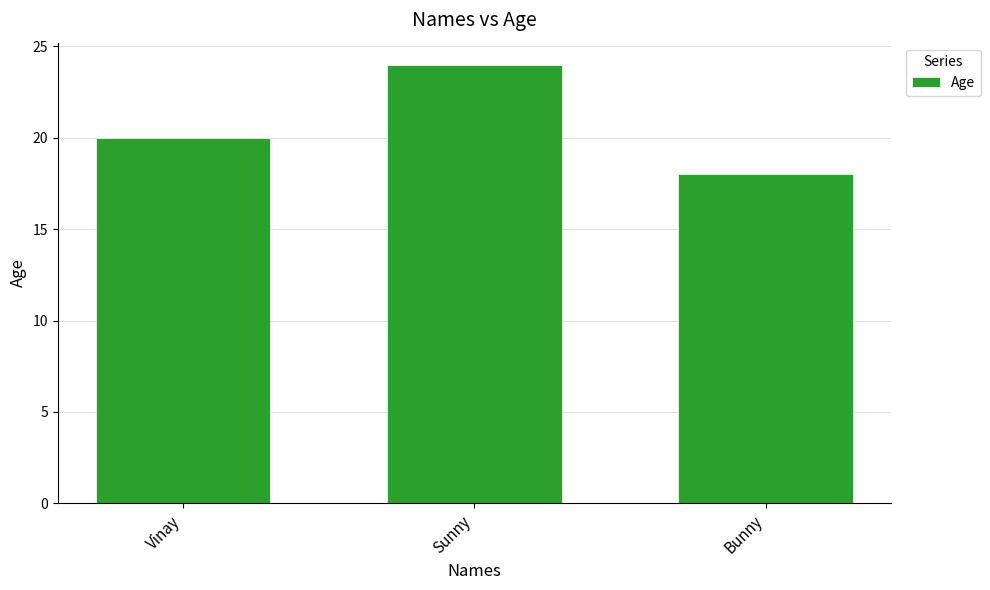

What position from the right is Sunny?

2